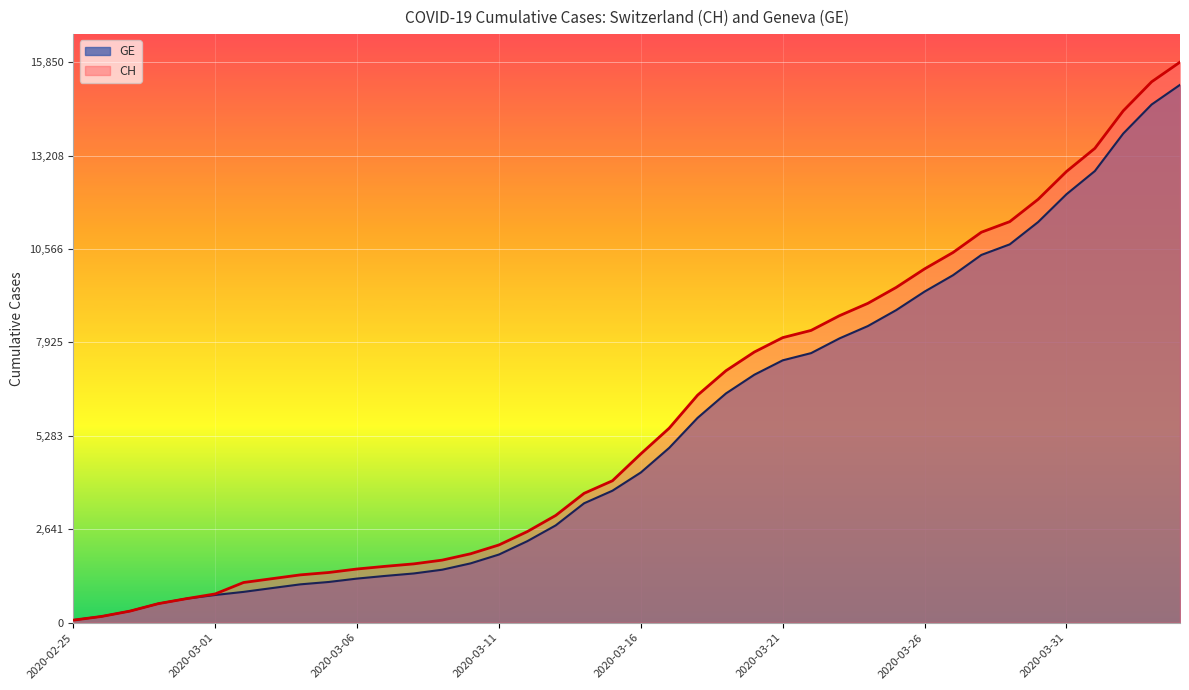

The value of GE at 2020-03-18 is 5792. True or false?

True